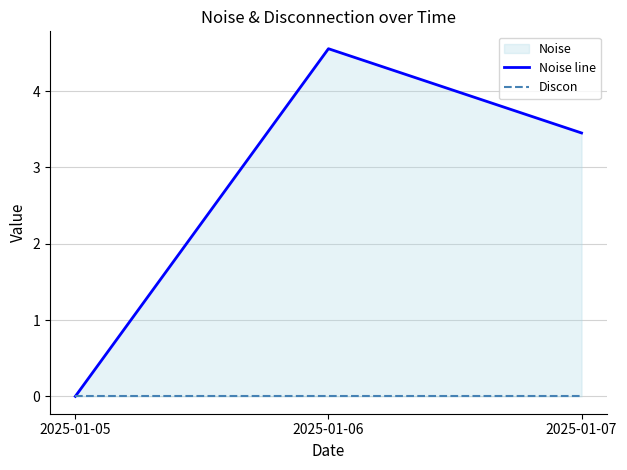

At which label does Noise line reach its peak?

2025-01-06